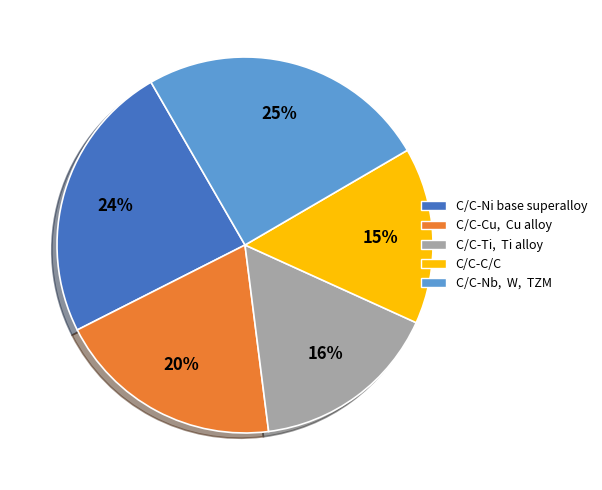

Does any single category account for the majority?

No